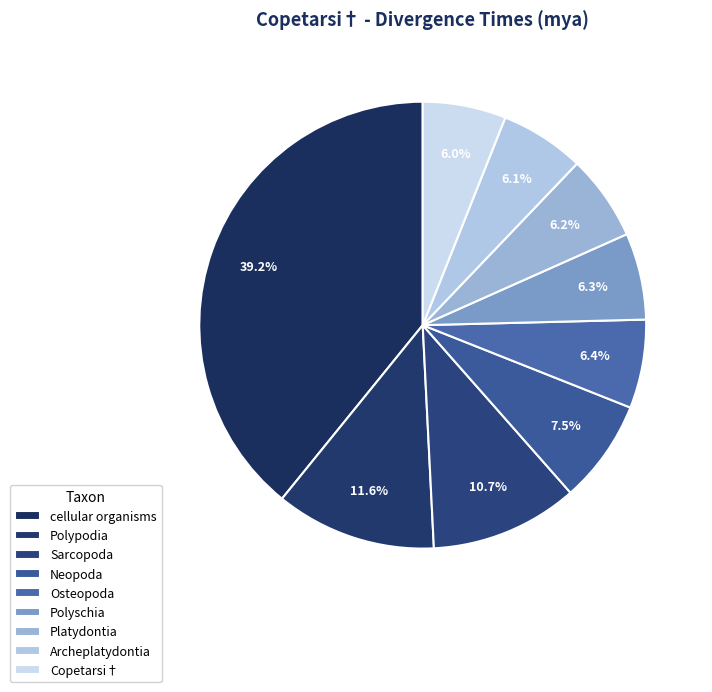

Is the sum of Sarcopoda and Polyschia greater than half?

No